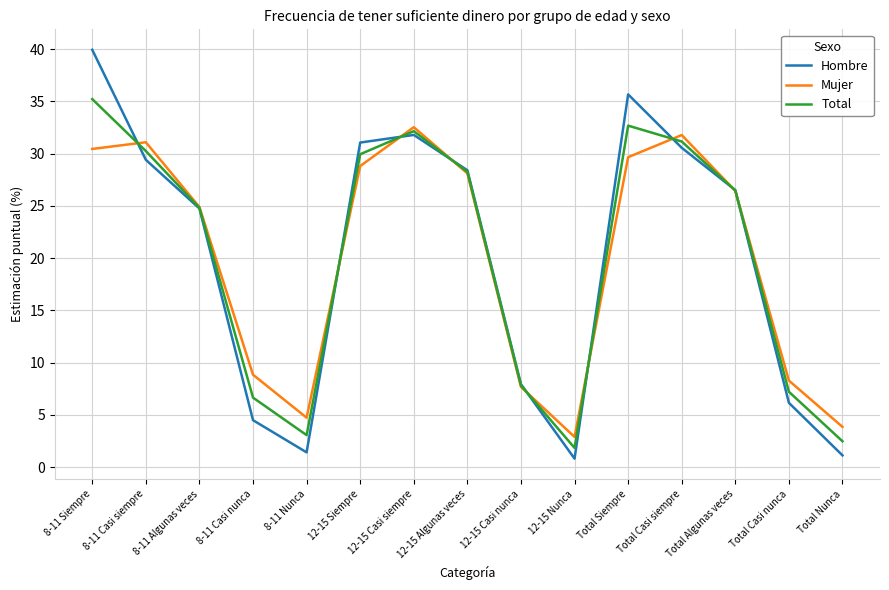

True or false: Total has more than 0 points higher than both neighbors.

True